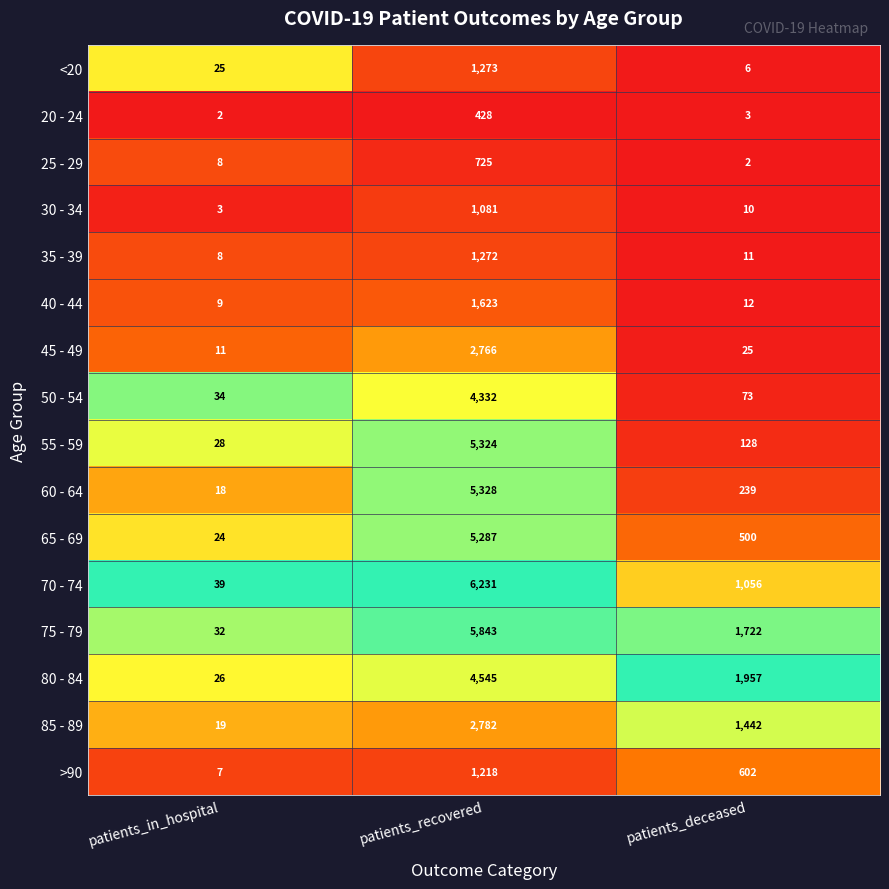

At which label is 60 - 64 closest to 2673?

patients_deceased